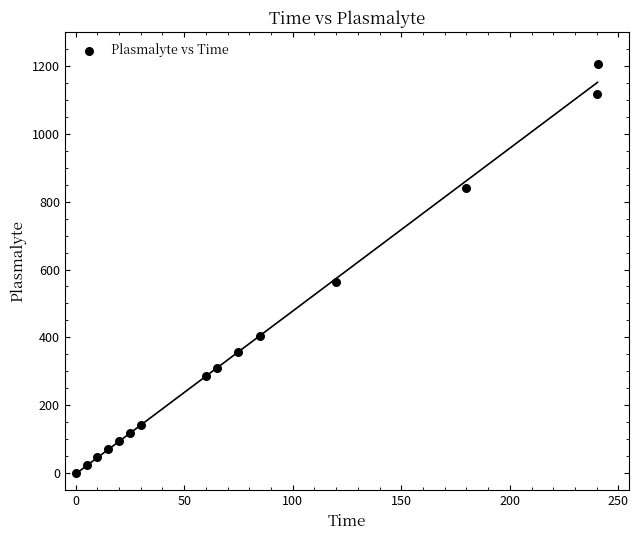

What Y value in the scatter plot is closest to 602?

564.5